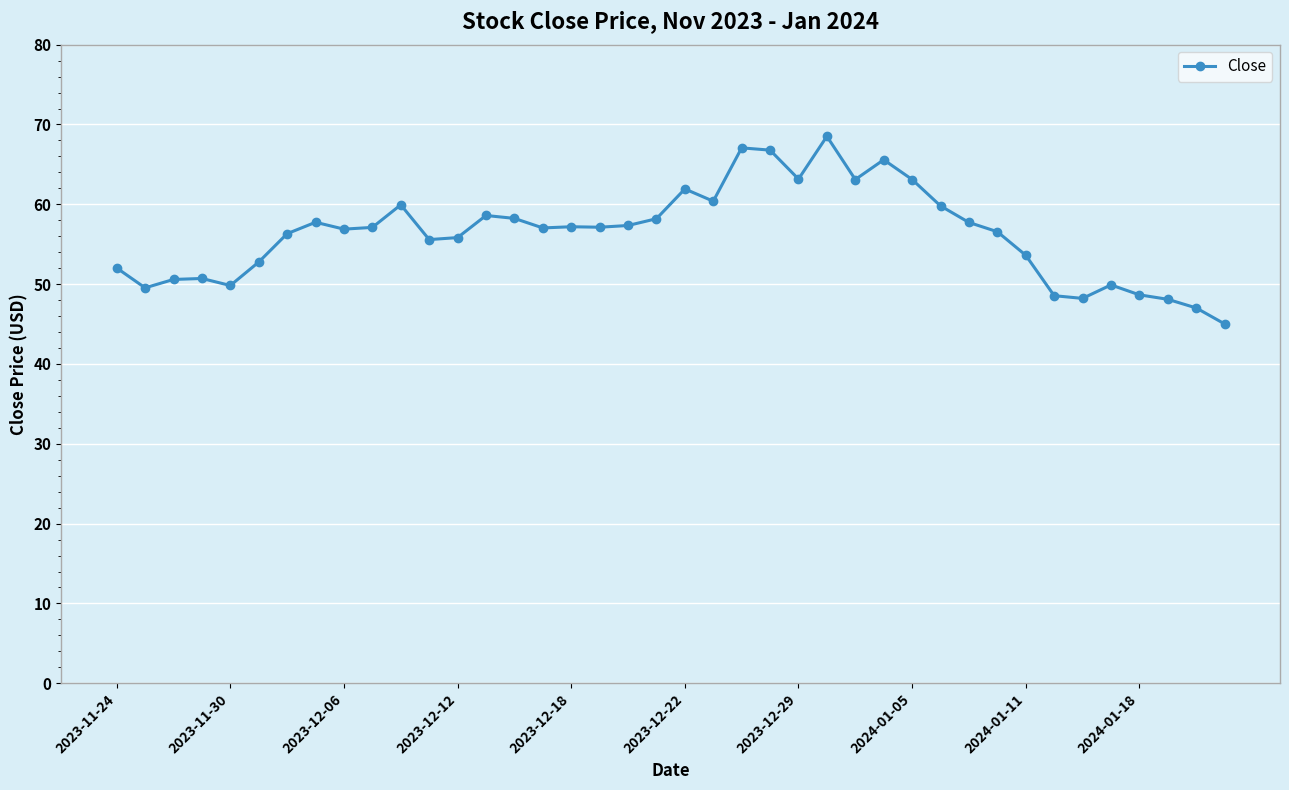

What is the average value?

56.3